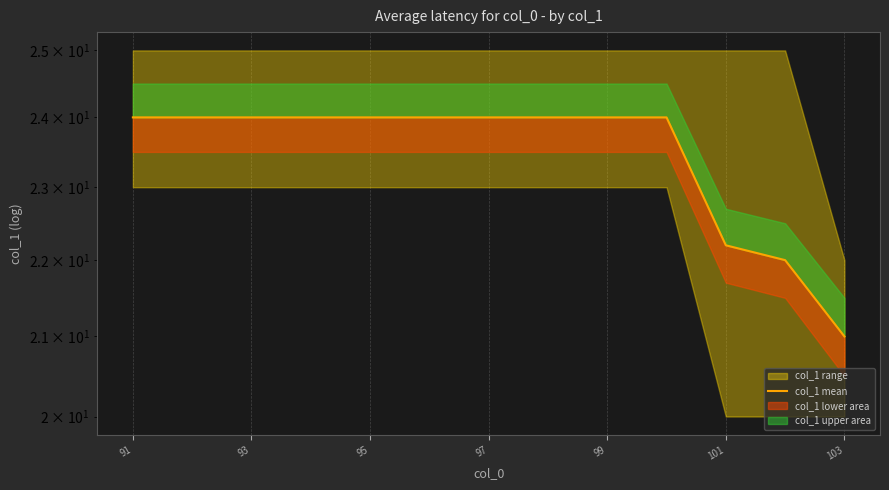

What is the difference between the maximum and minimum values?

3.0